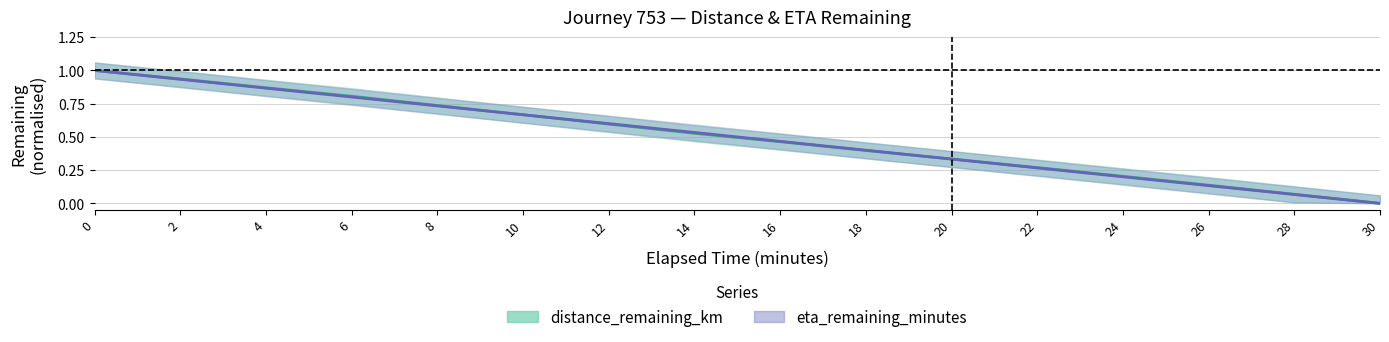

Reading right to left, what are all the values shown in this chart?

distance_remaining_km: 30=0.0	28=0.1	26=0.1	24=0.2	22=0.3	20=0.3	18=0.4	16=0.5	14=0.5	12=0.6	10=0.7	8=0.7	6=0.8	4=0.9	2=0.9	0=1.0
eta_remaining_minutes: 30=0.0	28=0.1	26=0.1	24=0.2	22=0.3	20=0.3	18=0.4	16=0.5	14=0.5	12=0.6	10=0.7	8=0.7	6=0.8	4=0.9	2=0.9	0=1.0